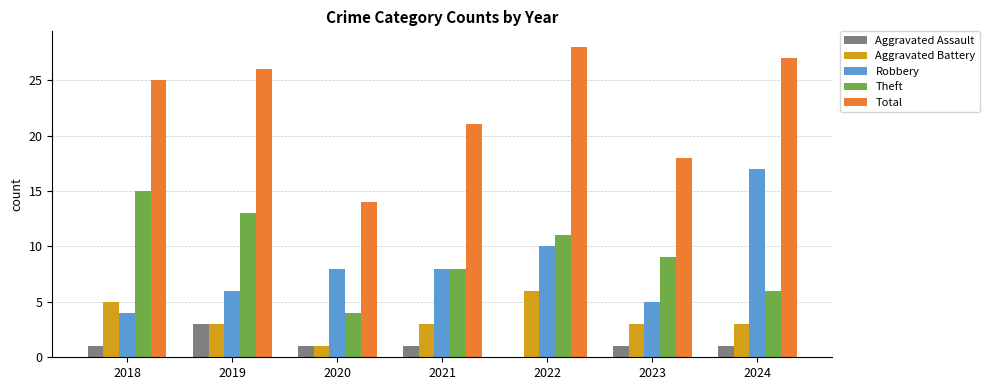

What is the maximum value for Robbery?

17